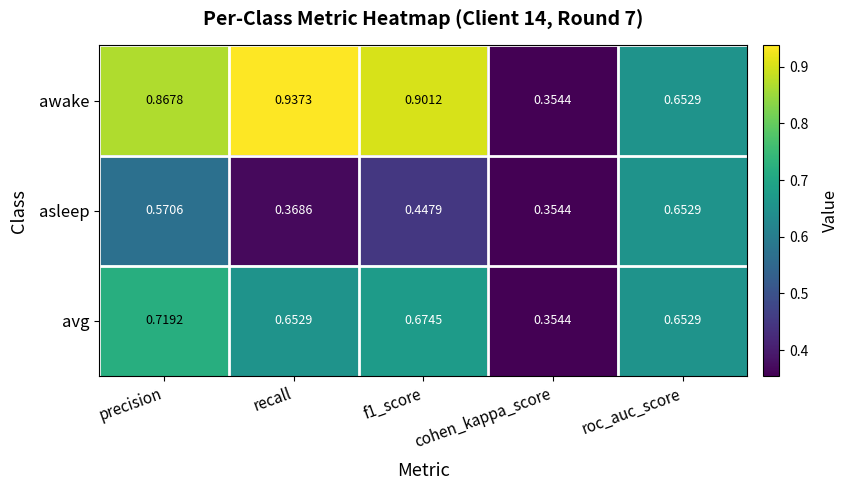

What is the spread (max minus min) of values at precision?

0.3